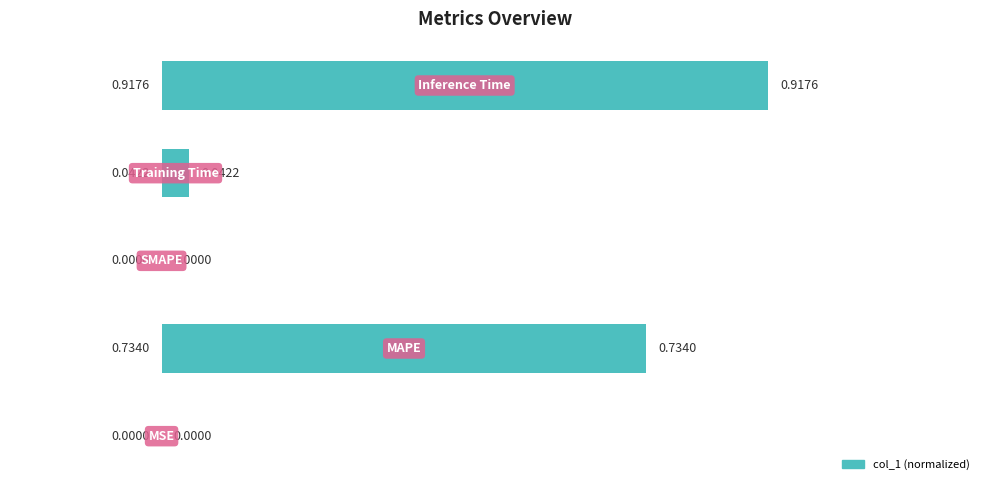

List the labels in order of value, largest first.

4, 1, 3, 0, 2